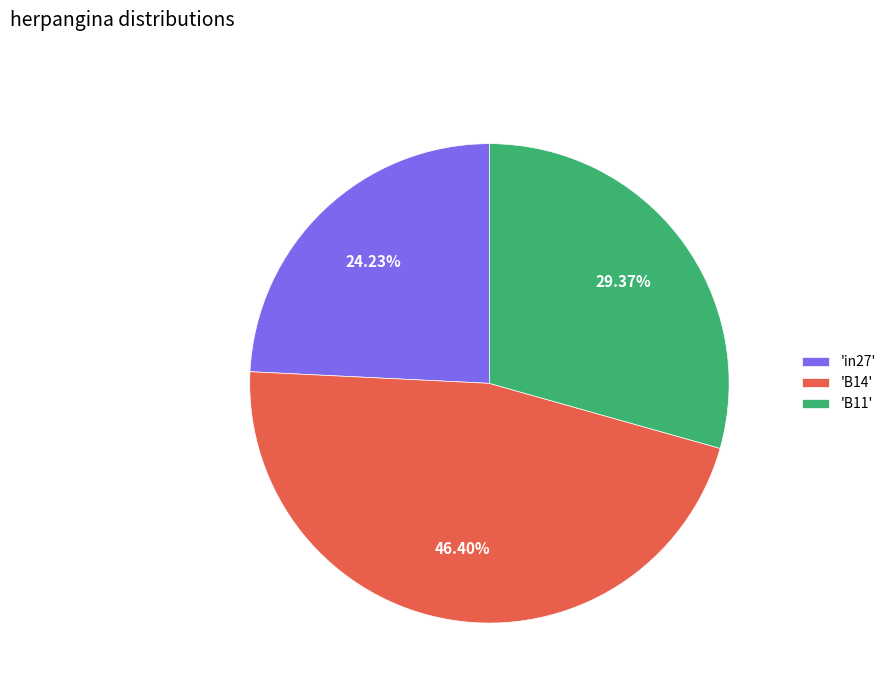

Rank the categories by value from lowest to highest.

'in27', 'B11', 'B14'